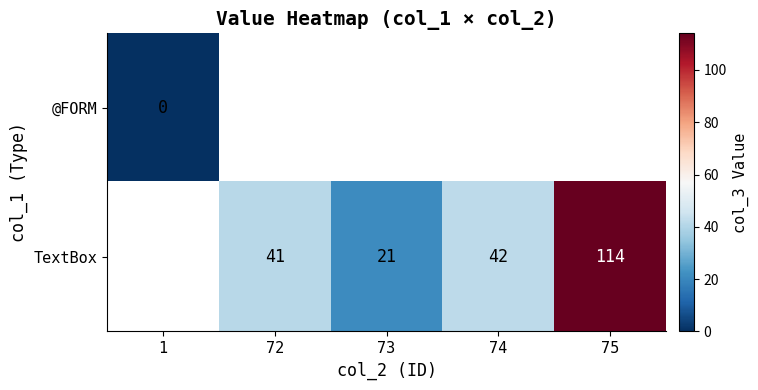

At how many categories does at least one series exceed 34?

3